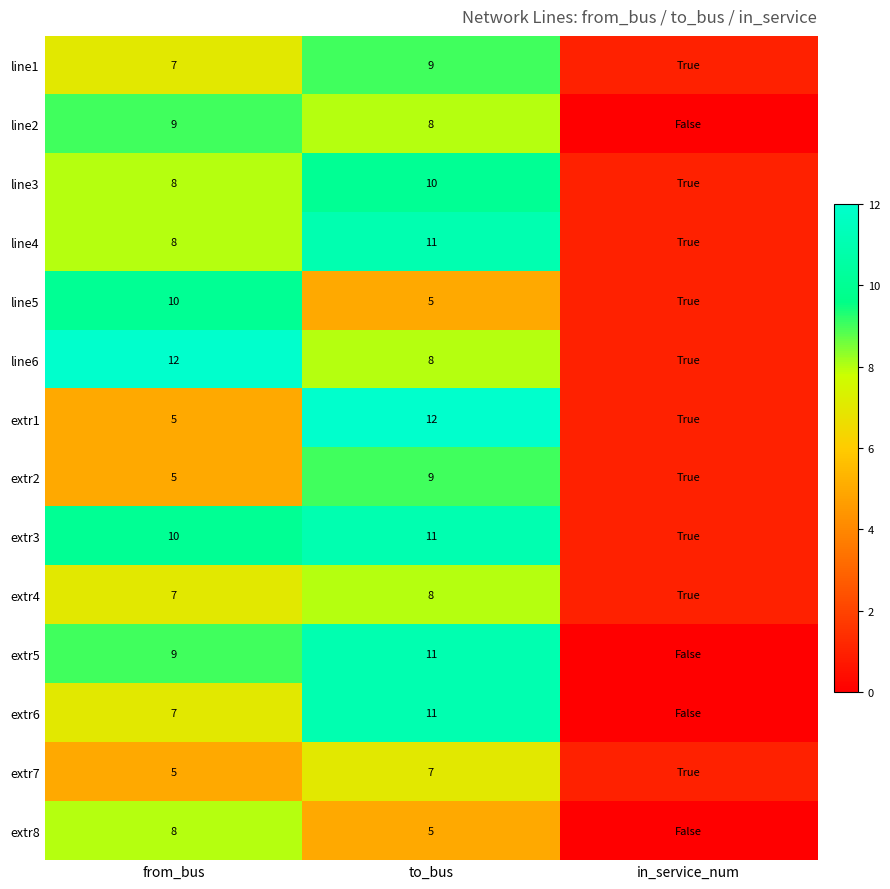

What is the spread (max minus min) of values at from_bus?

7